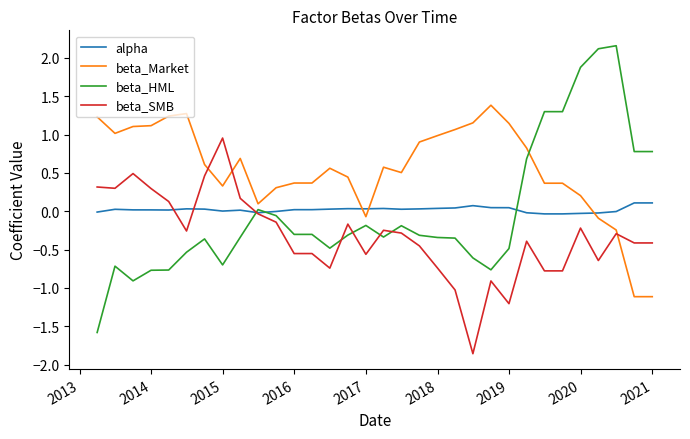

What are all the series names shown in the legend?

alpha, beta_Market, beta_HML, beta_SMB